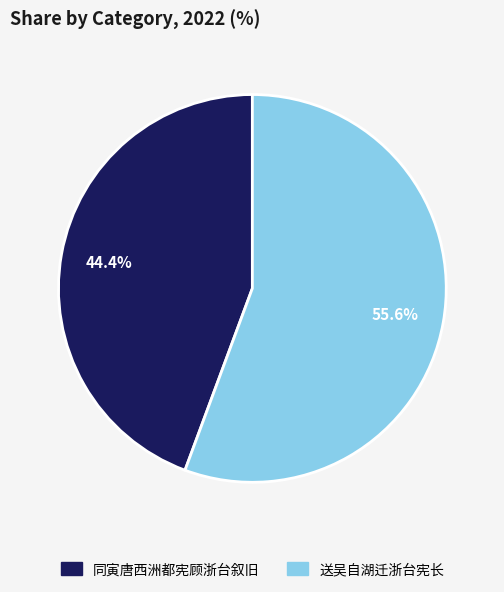

What percentage is the 同寅唐西洲都宪顾浙台叙旧 slice, to the nearest percent?

44%